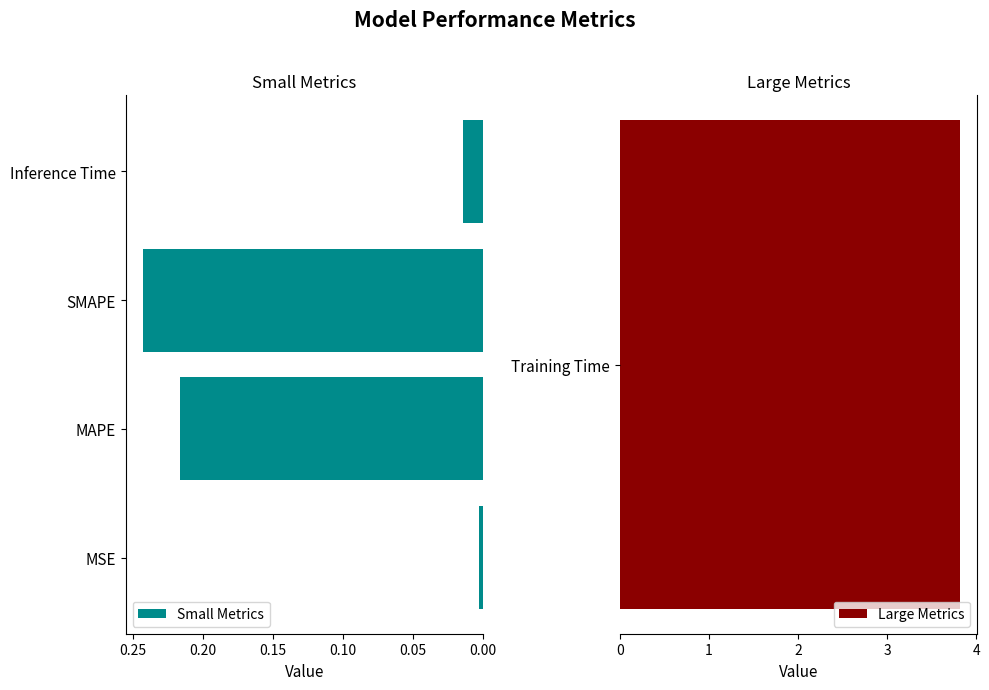

At which label is Small Metrics closest to 0?

MSE